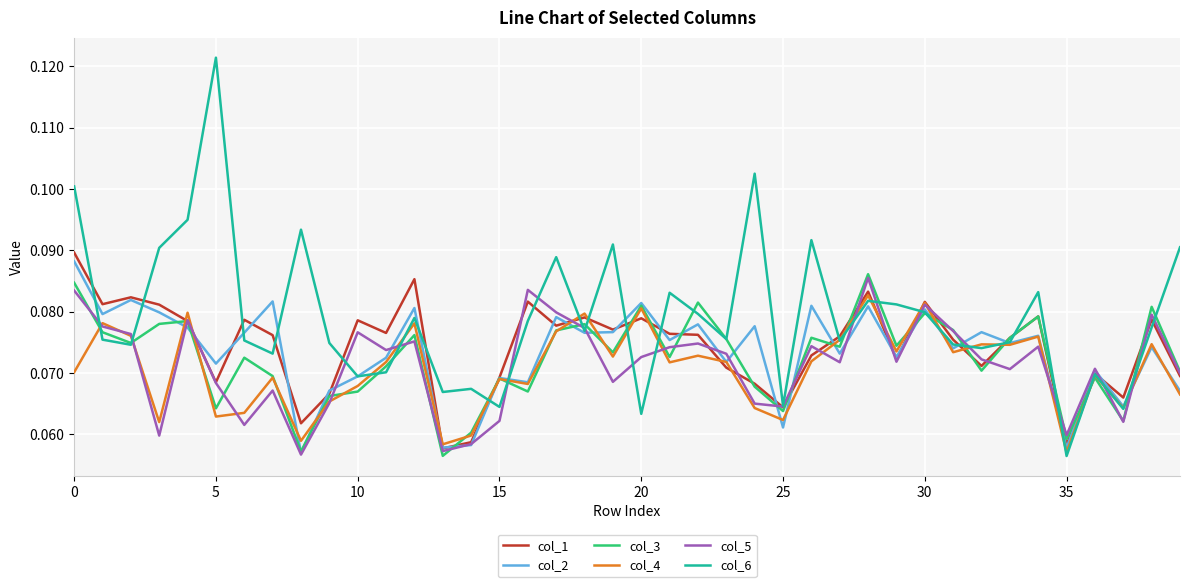

True or false: col_4 and col_3 intersect in this chart.

True